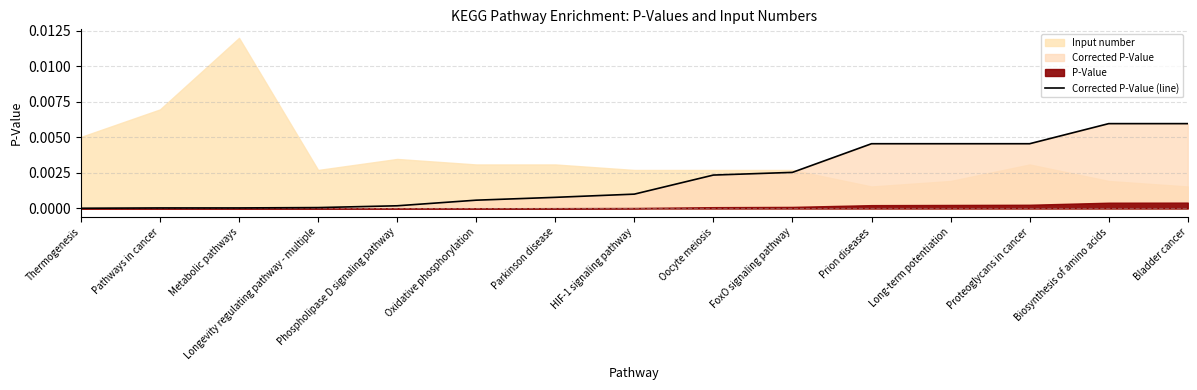

Rank the categories by value from highest to lowest.

Biosynthesis of amino acids, Bladder cancer, Prion diseases, Long-term potentiation, Proteoglycans in cancer, FoxO signaling pathway, Oocyte meiosis, HIF-1 signaling pathway, Parkinson disease, Oxidative phosphorylation, Phospholipase D signaling pathway, Longevity regulating pathway - multiple, Pathways in cancer, Metabolic pathways, Thermogenesis